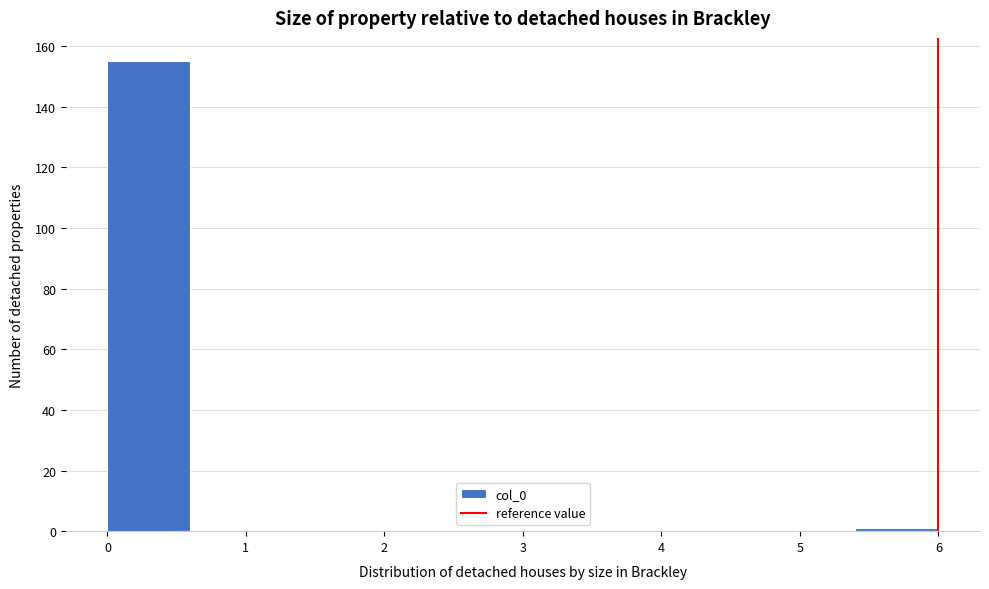

What is the height of the bar covering 0.0 to 0.6 on the x-axis? The values are not printed on the chart, so give them approximately, as read against the axis.

156